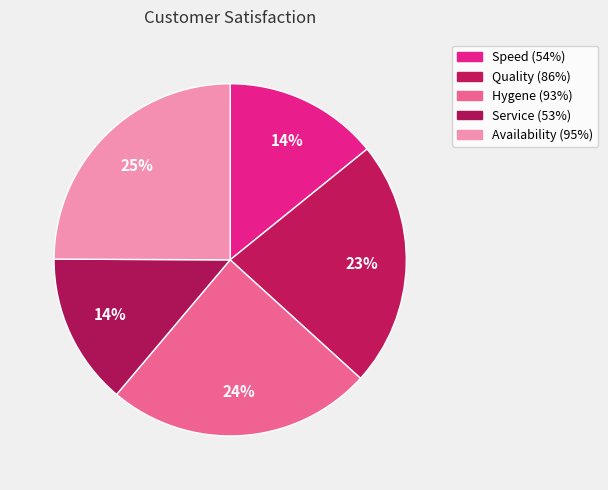

Does Speed (54%) represent more than half of the total?

No